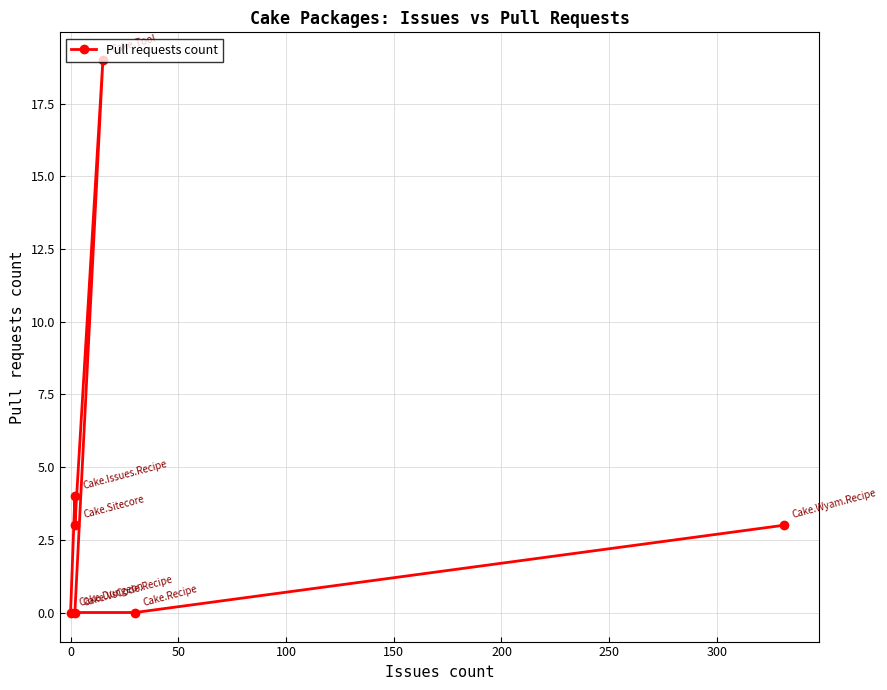

The value at 200 is 0. True or false?

True